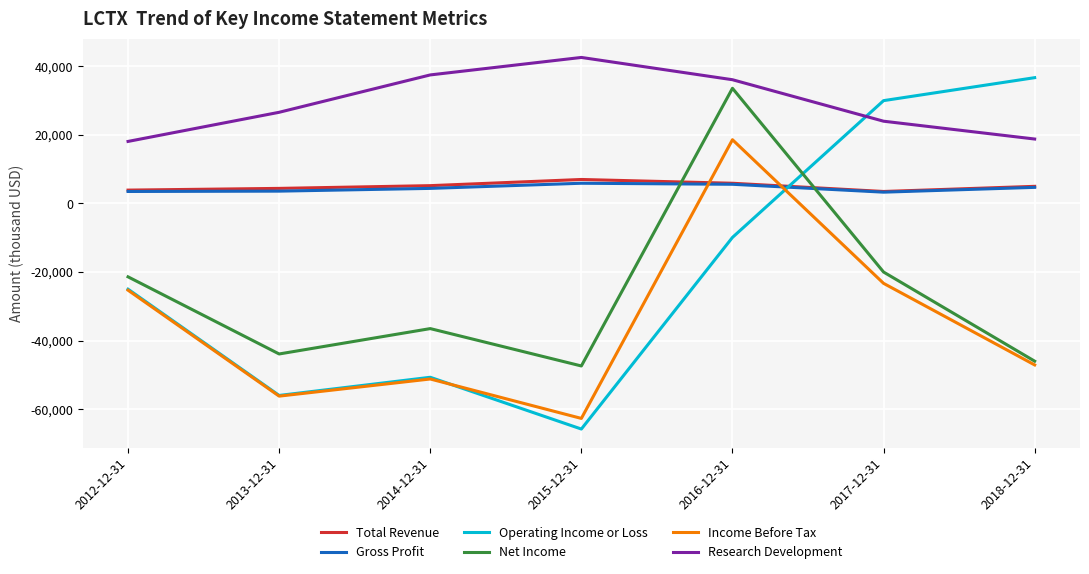

What is the difference between the maximum and minimum values in the Total Revenue series?

3500